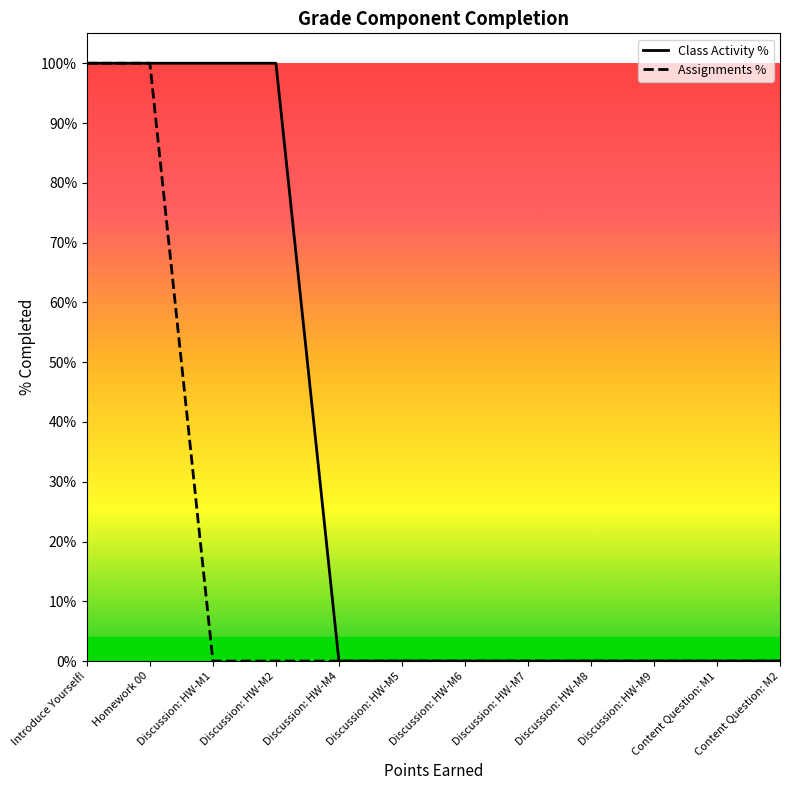

True or false: Assignments % and Class Activity % cross at least once.

False